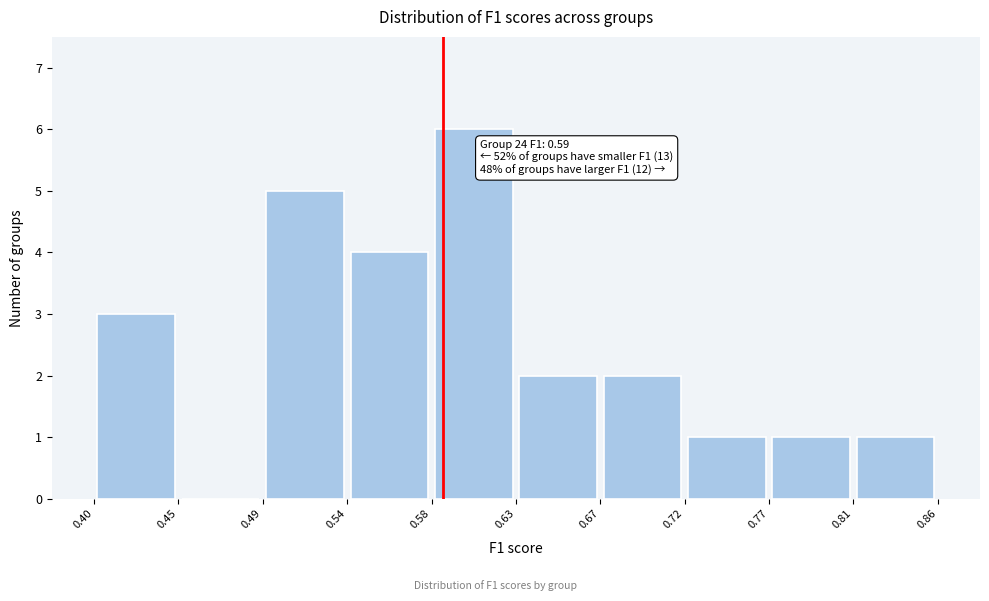

Over which range of the x-axis is the bar tallest?

0.58 to 0.63